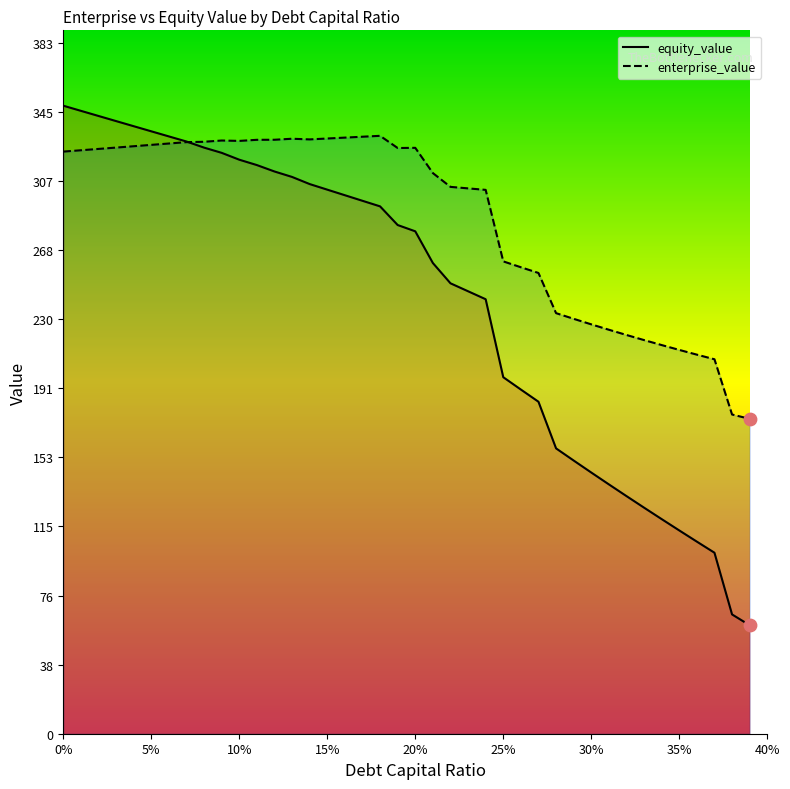

At how many categories does at least one series exceed 188?

38